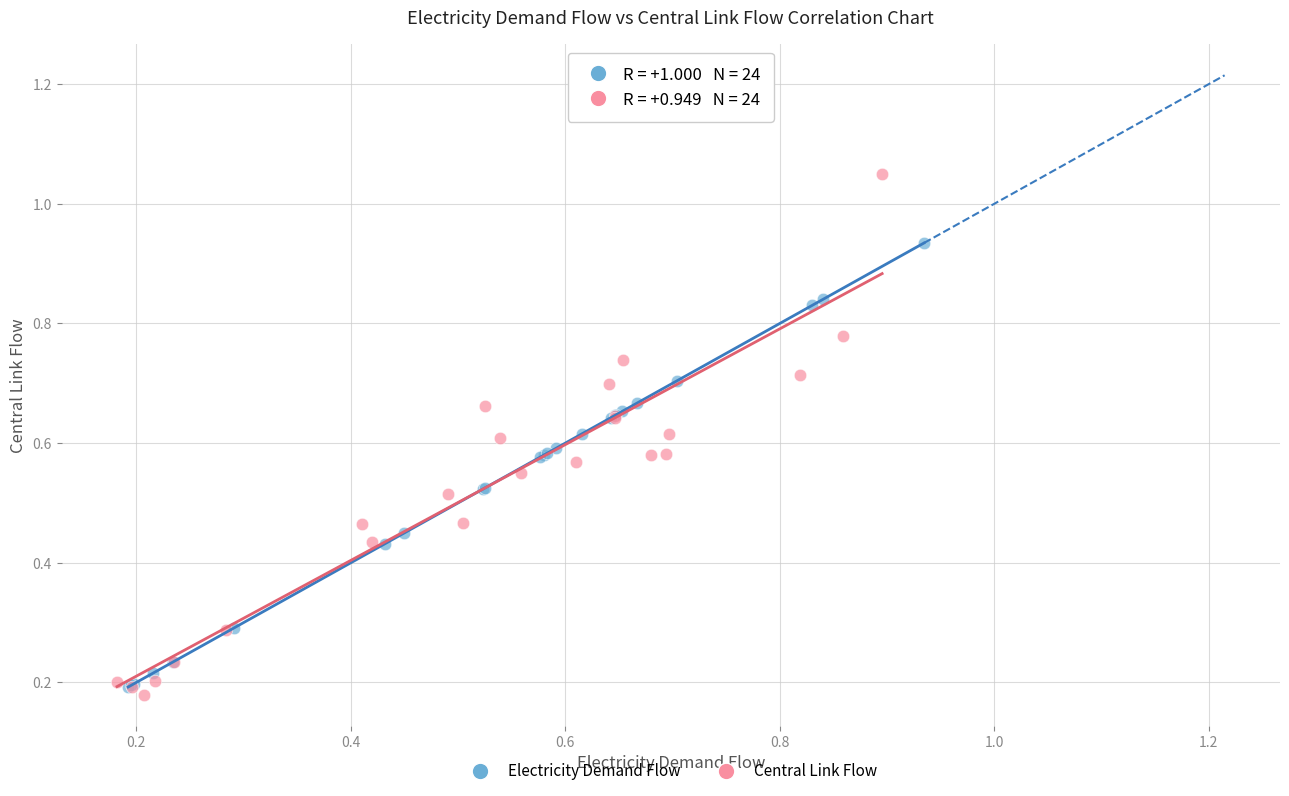

Which series reaches the maximum Y coordinate?

Central Link Flow